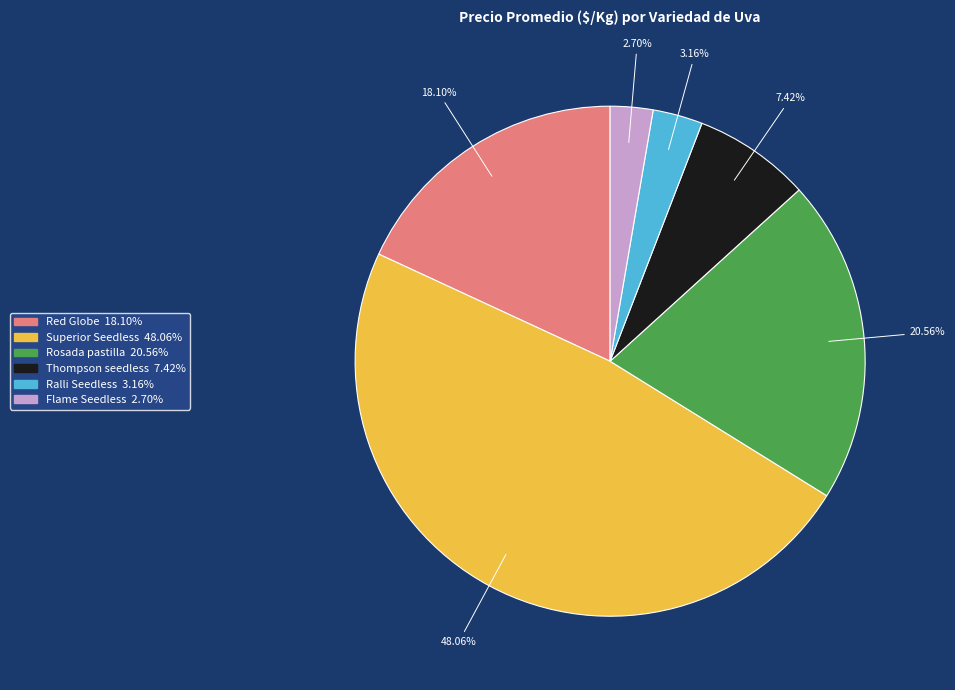

Is there a majority slice in this chart?

No